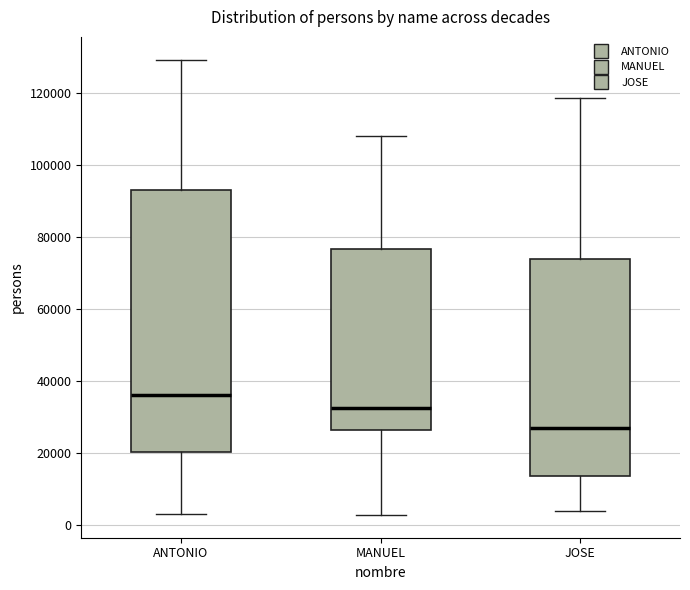

Which box's median line is the highest?

ANTONIO